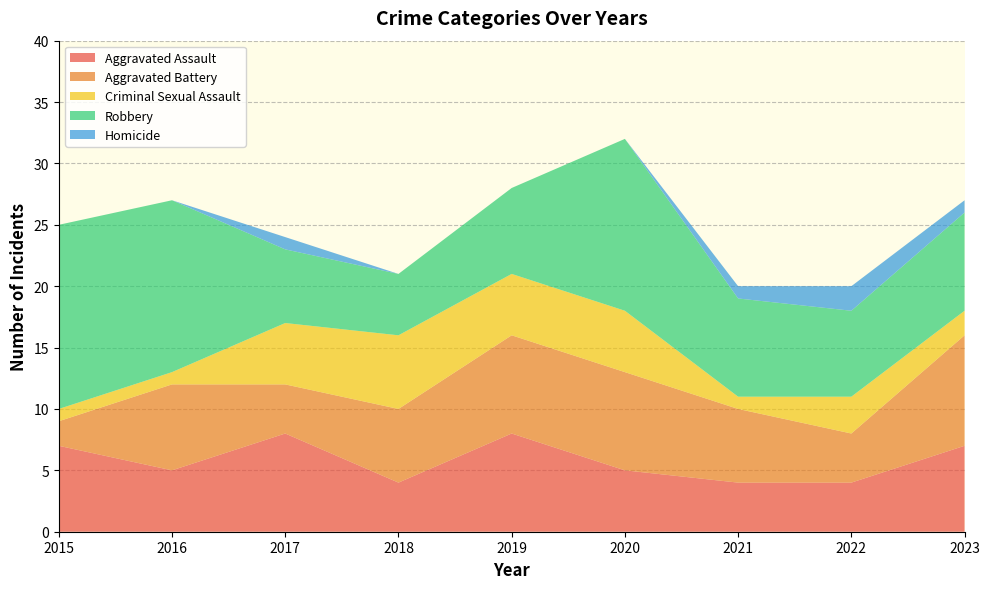

Reading left to right, what are all the values shown in this chart?

Aggravated Assault: 2015=7	2016=5	2017=8	2018=4	2019=8	2020=5	2021=4	2022=4	2023=7
Aggravated Battery: 2015=2	2016=7	2017=4	2018=6	2019=8	2020=8	2021=6	2022=4	2023=9
Criminal Sexual Assault: 2015=1	2016=1	2017=5	2018=6	2019=5	2020=5	2021=1	2022=3	2023=2
Robbery: 2015=15	2016=14	2017=6	2018=5	2019=7	2020=14	2021=8	2022=7	2023=8
Homicide: 2015=0	2016=0	2017=1	2018=0	2019=0	2020=0	2021=1	2022=2	2023=1